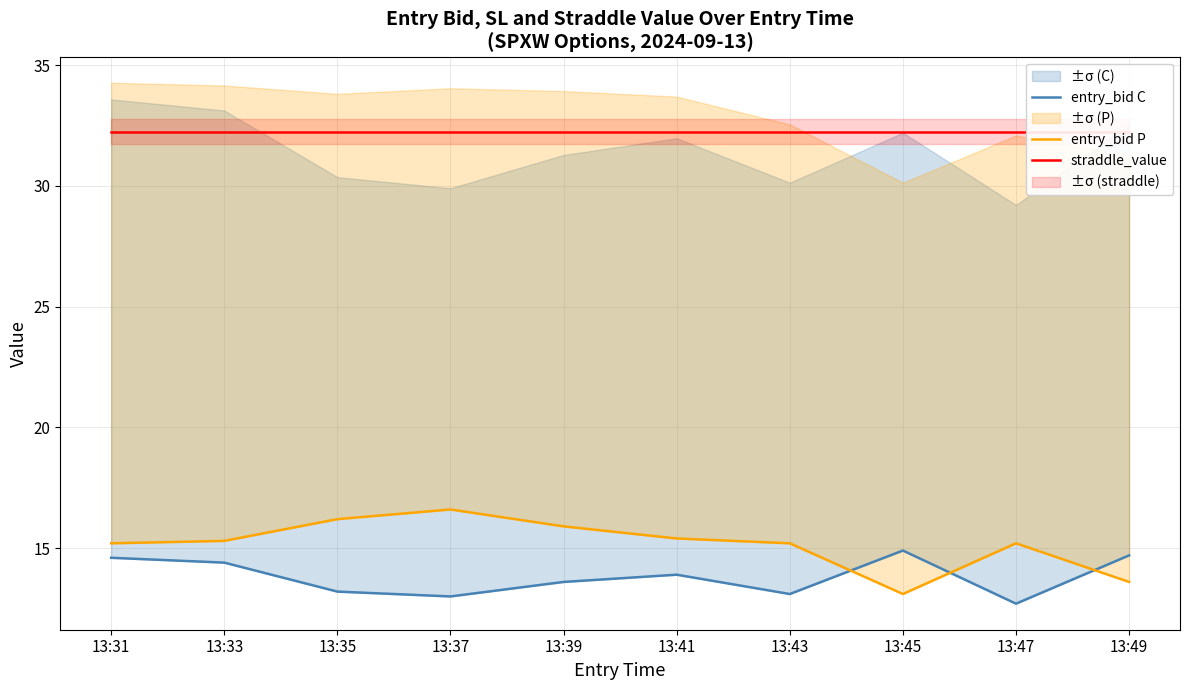

What is the sum of all straddle_value values?

322.5